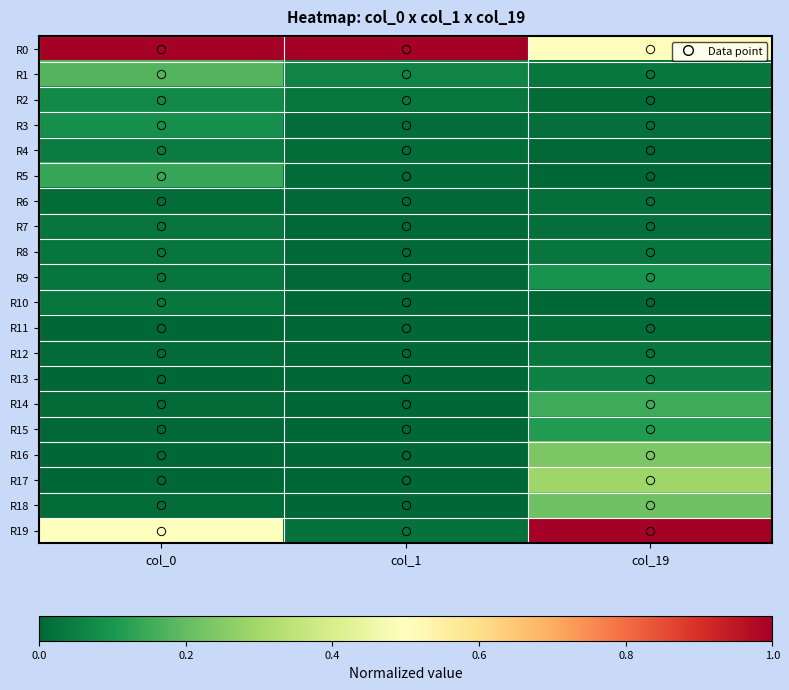

Reading left to right, extract all data points from this chart.

R0: col_0=1.0	col_1=1.0	col_19=0.5
R1: col_0=0.2	col_1=0.1	col_19=0.0
R2: col_0=0.1	col_1=0.0	col_19=0.0
R3: col_0=0.1	col_1=0.0	col_19=0.0
R4: col_0=0.0	col_1=0.0	col_19=0.0
R5: col_0=0.1	col_1=0.0	col_19=0.0
R6: col_0=0.0	col_1=0.0	col_19=0.0
R7: col_0=0.0	col_1=0.0	col_19=0.0
R8: col_0=0.0	col_1=0.0	col_19=0.0
R9: col_0=0.0	col_1=0.0	col_19=0.1
R10: col_0=0.0	col_1=0.0	col_19=0.0
R11: col_0=0.0	col_1=0.0	col_19=0.0
R12: col_0=0.0	col_1=0.0	col_19=0.0
R13: col_0=0.0	col_1=0.0	col_19=0.1
R14: col_0=0.0	col_1=0.0	col_19=0.2
R15: col_0=0.0	col_1=0.0	col_19=0.1
R16: col_0=0.0	col_1=0.0	col_19=0.2
R17: col_0=0.0	col_1=0.0	col_19=0.3
R18: col_0=0.0	col_1=0.0	col_19=0.2
R19: col_0=0.5	col_1=0.0	col_19=1.0